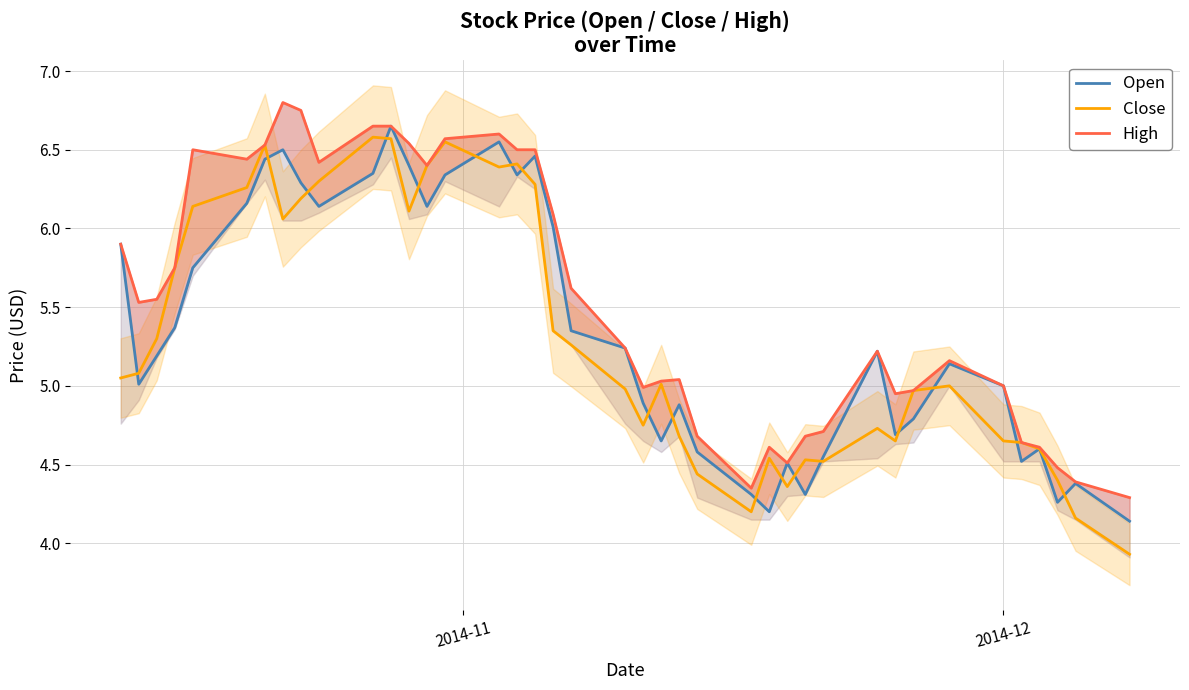

How many interior local peaks does the Close series have?

9